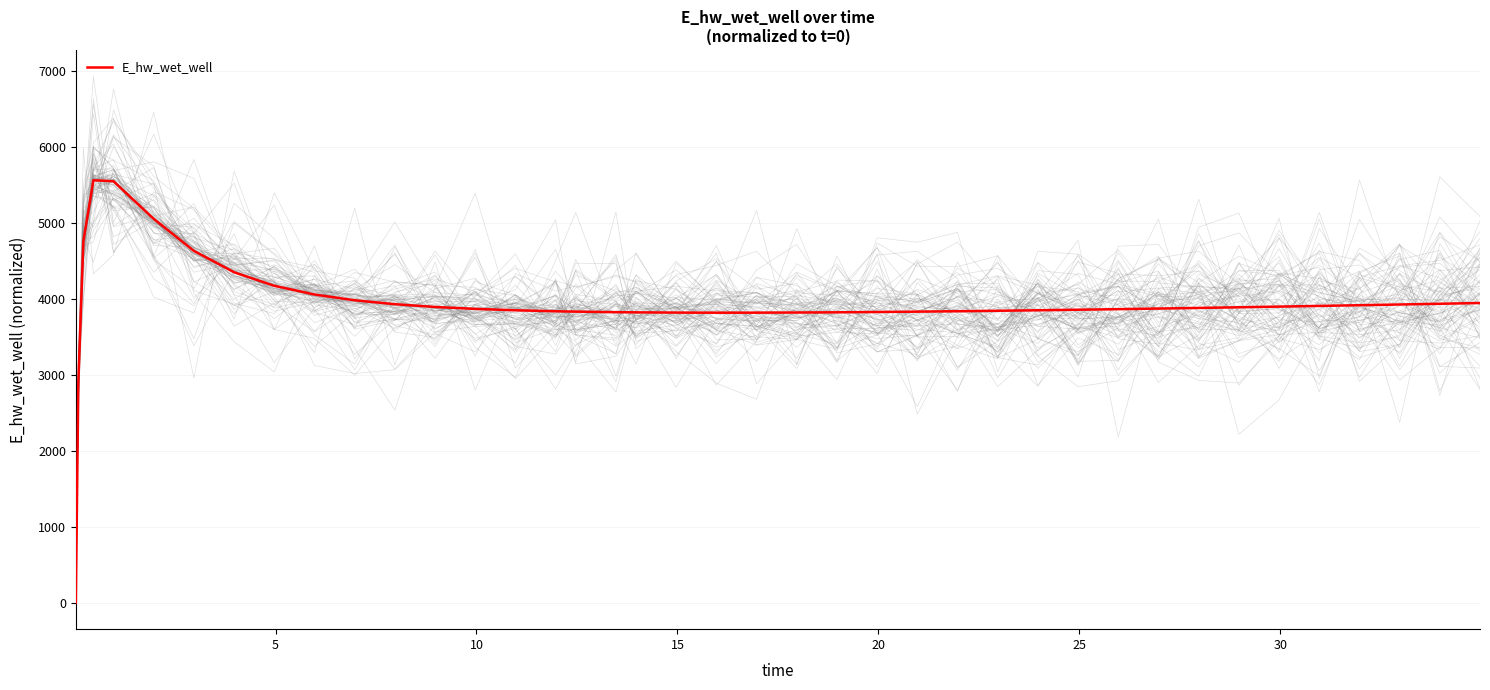

What is the maximum value for E_hw_wet_well?

5557.6